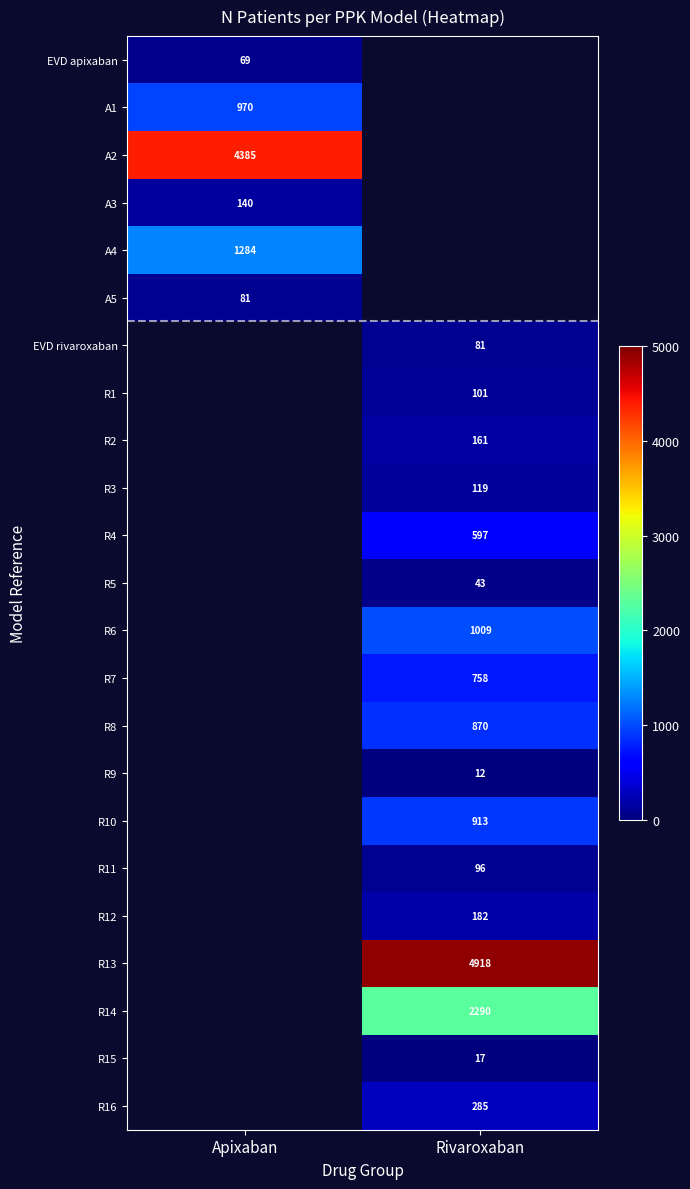

At how many categories does at least one series exceed 1756?

2